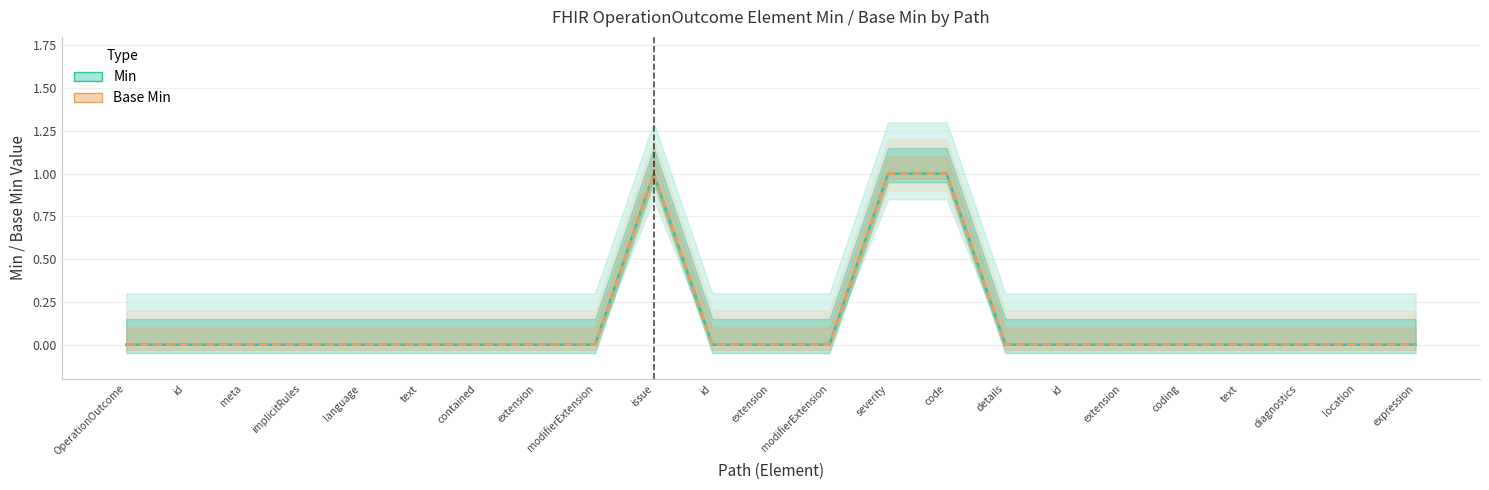

List the series in order of their peak value, lowest first.

Min, Base Min